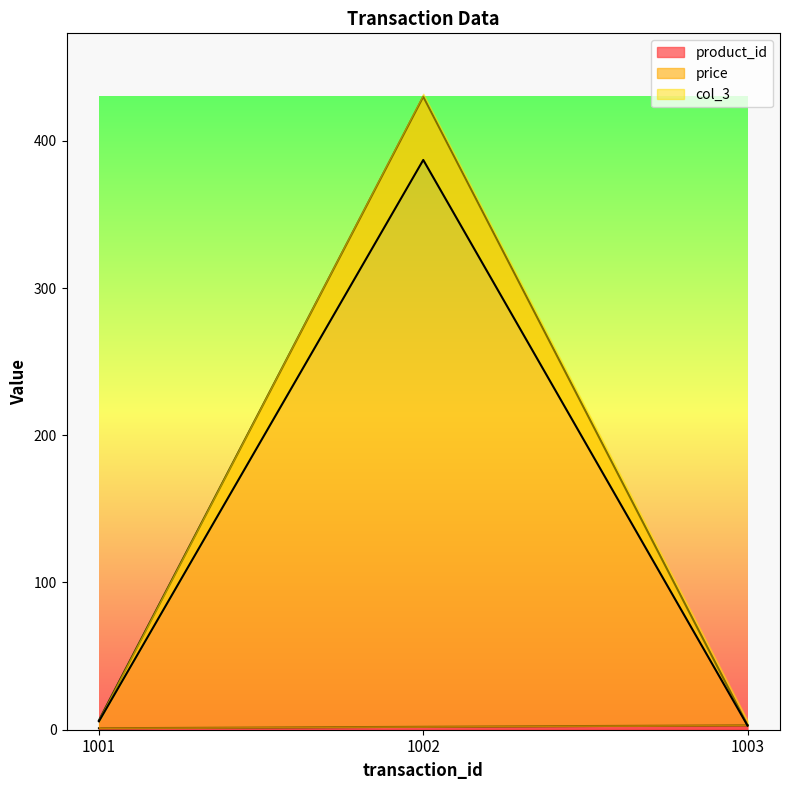

Is the value of product_id at 1002 greater than the value of col_3 at 1003?

No